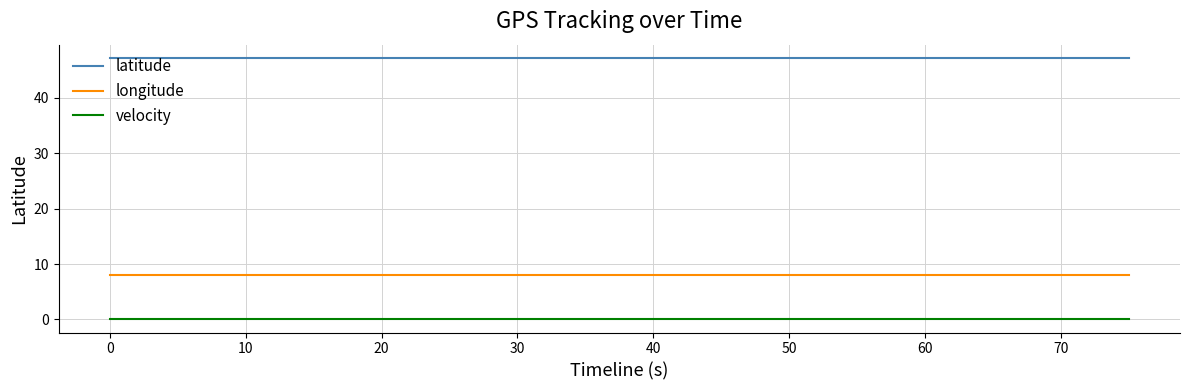

True or false: velocity and latitude intersect in this chart.

False